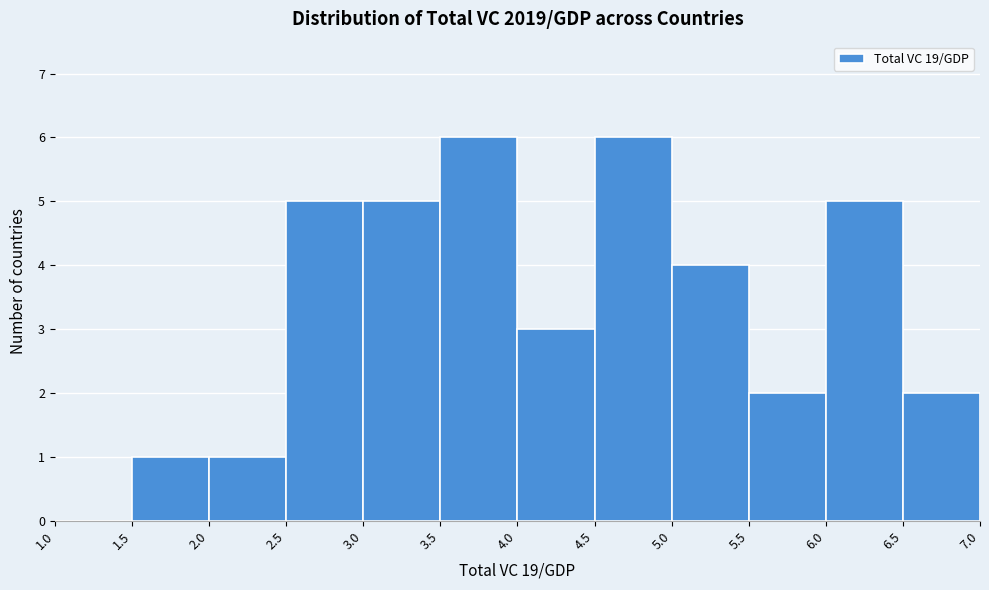

Reading left to right, list every bar in this chart as the range it spans on the x-axis followed by its height. The values are not printed on the chart, so give them approximately, as read against the axis.

1.0 to 1.5: 0
1.5 to 2.0: 1
2.0 to 2.5: 1
2.5 to 3.0: 5
3.0 to 3.5: 5
3.5 to 4.0: 6
4.0 to 4.5: 3
4.5 to 5.0: 6
5.0 to 5.5: 4
5.5 to 6.0: 2
6.0 to 6.5: 5
6.5 to 7.0: 2